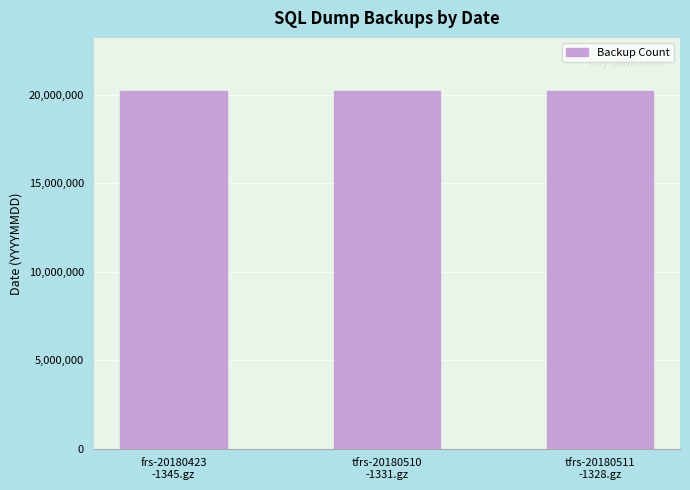

What is the value of the 1st bar from the left?

20180423